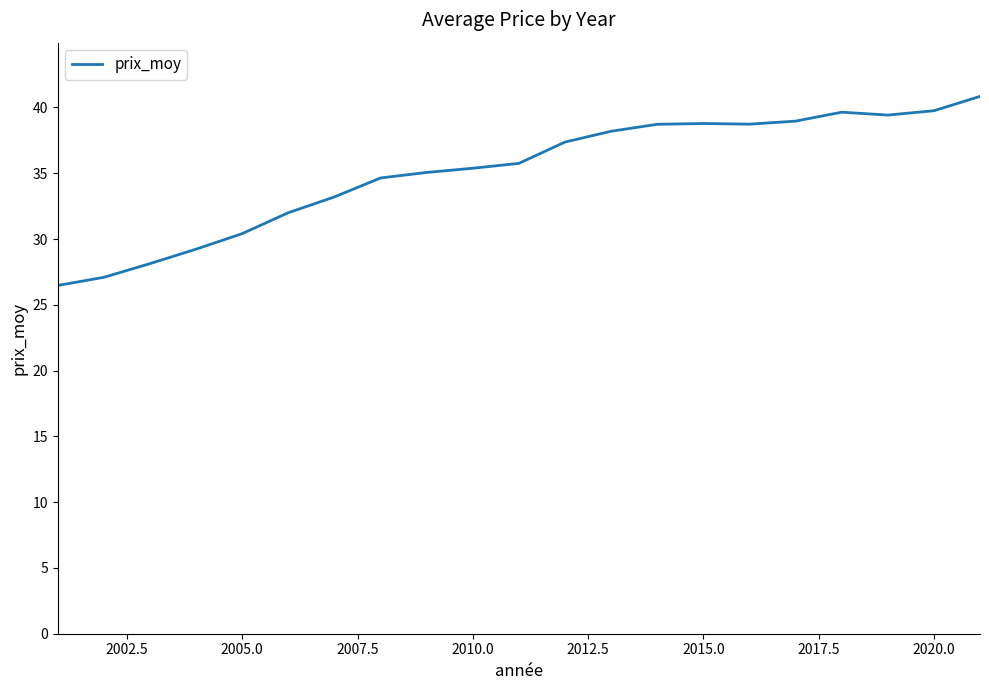

What is the difference between the maximum and minimum values?

14.4